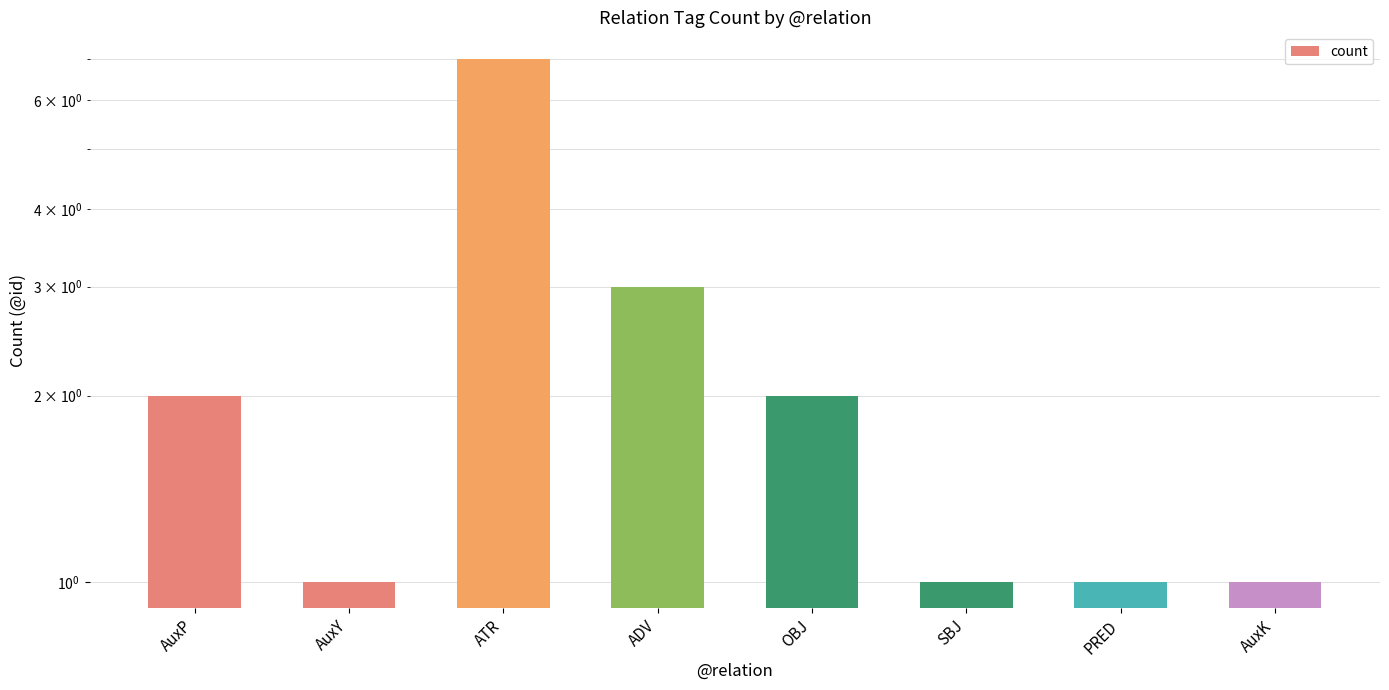

What is the greatest value displayed?

7